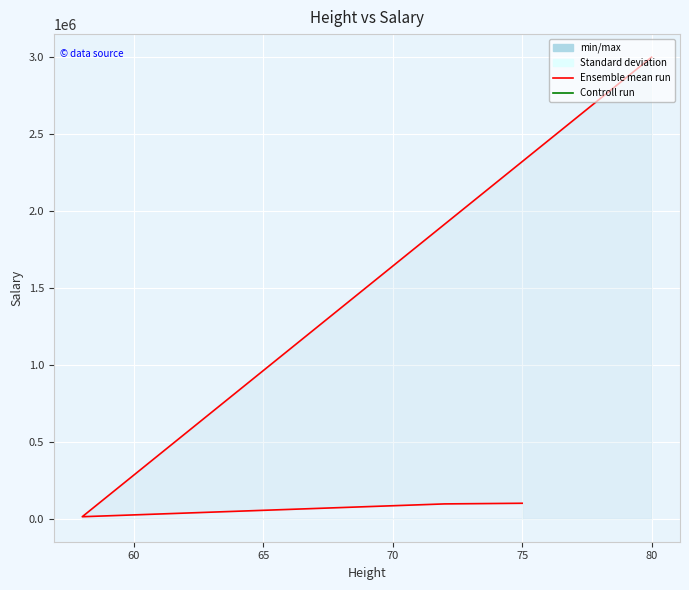

The value at 60 is 131259. True or false?

False